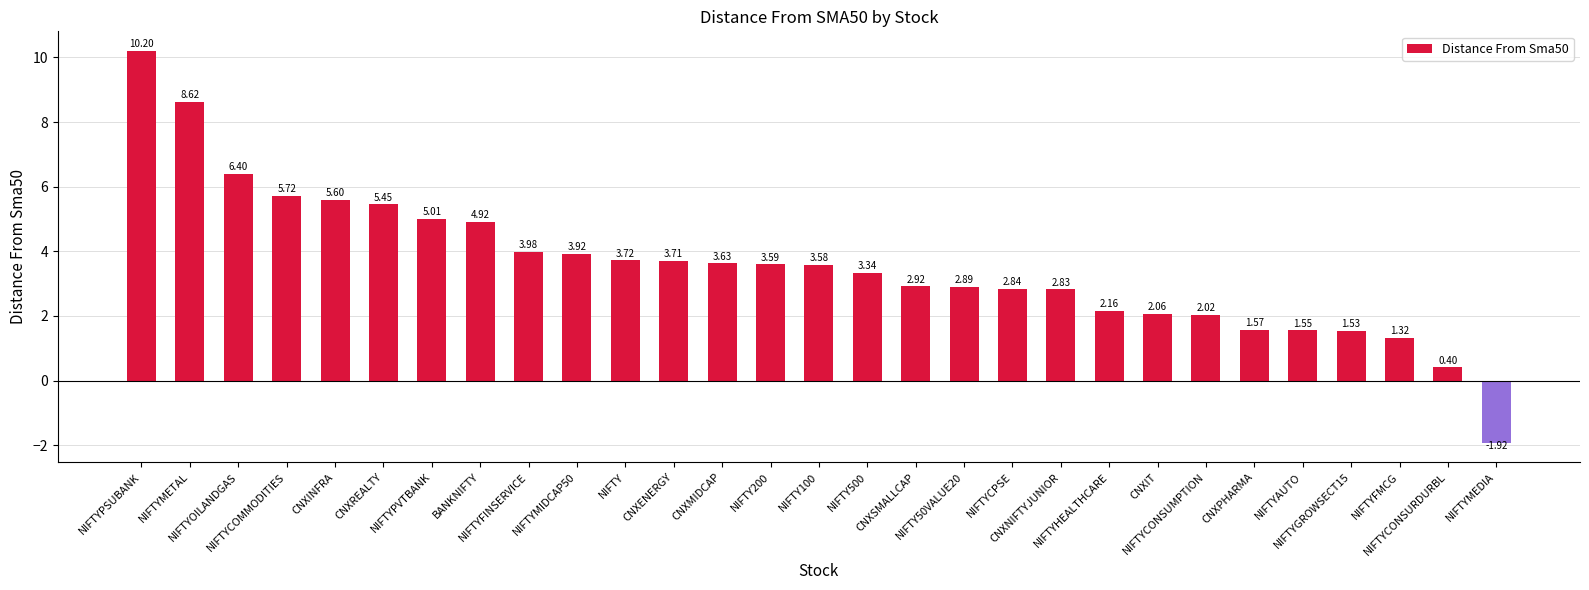

List the labels in order of value, smallest first.

NIFTYMEDIA, NIFTYCONSURDURBL, NIFTYFMCG, NIFTYGROWSECT15, NIFTYAUTO, CNXPHARMA, NIFTYCONSUMPTION, CNXIT, NIFTYHEALTHCARE, CNXNIFTYJUNIOR, NIFTYCPSE, NIFTY50VALUE20, CNXSMALLCAP, NIFTY500, NIFTY100, NIFTY200, CNXMIDCAP, CNXENERGY, NIFTY, NIFTYMIDCAP50, NIFTYFINSERVICE, BANKNIFTY, NIFTYPVTBANK, CNXREALTY, CNXINFRA, NIFTYCOMMODITIES, NIFTYOILANDGAS, NIFTYMETAL, NIFTYPSUBANK